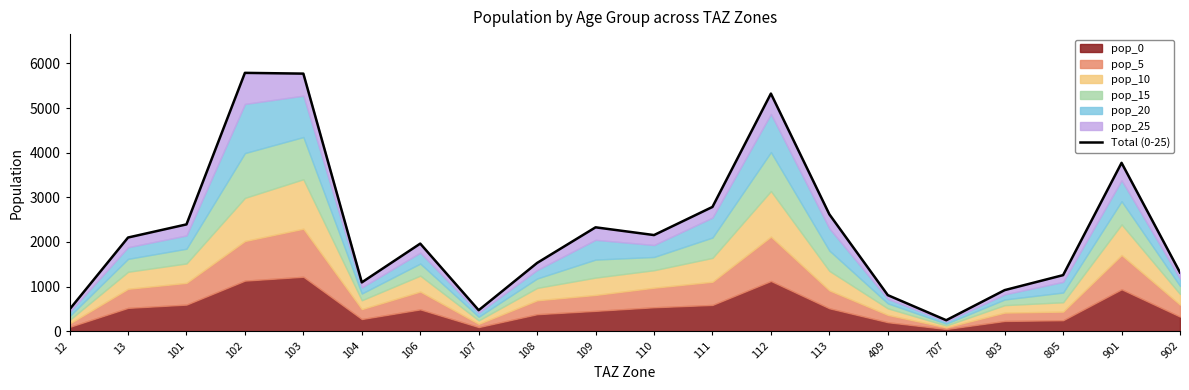

What is the difference between the second highest and minimum values?

5525.1